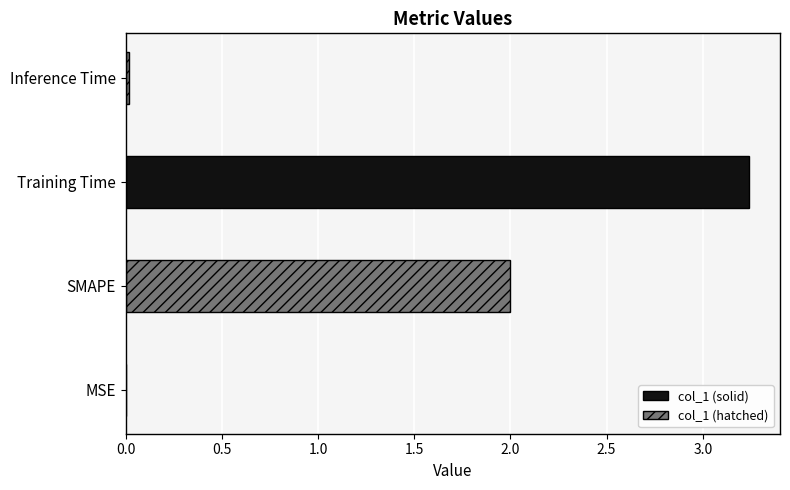

Where does the data first go above 2?

Training Time